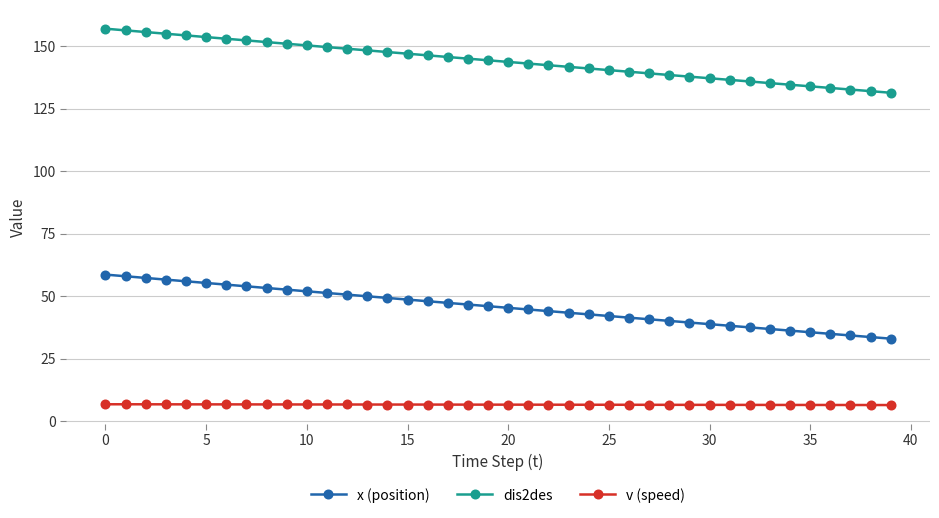

What is the maximum value for dis2des?

157.1